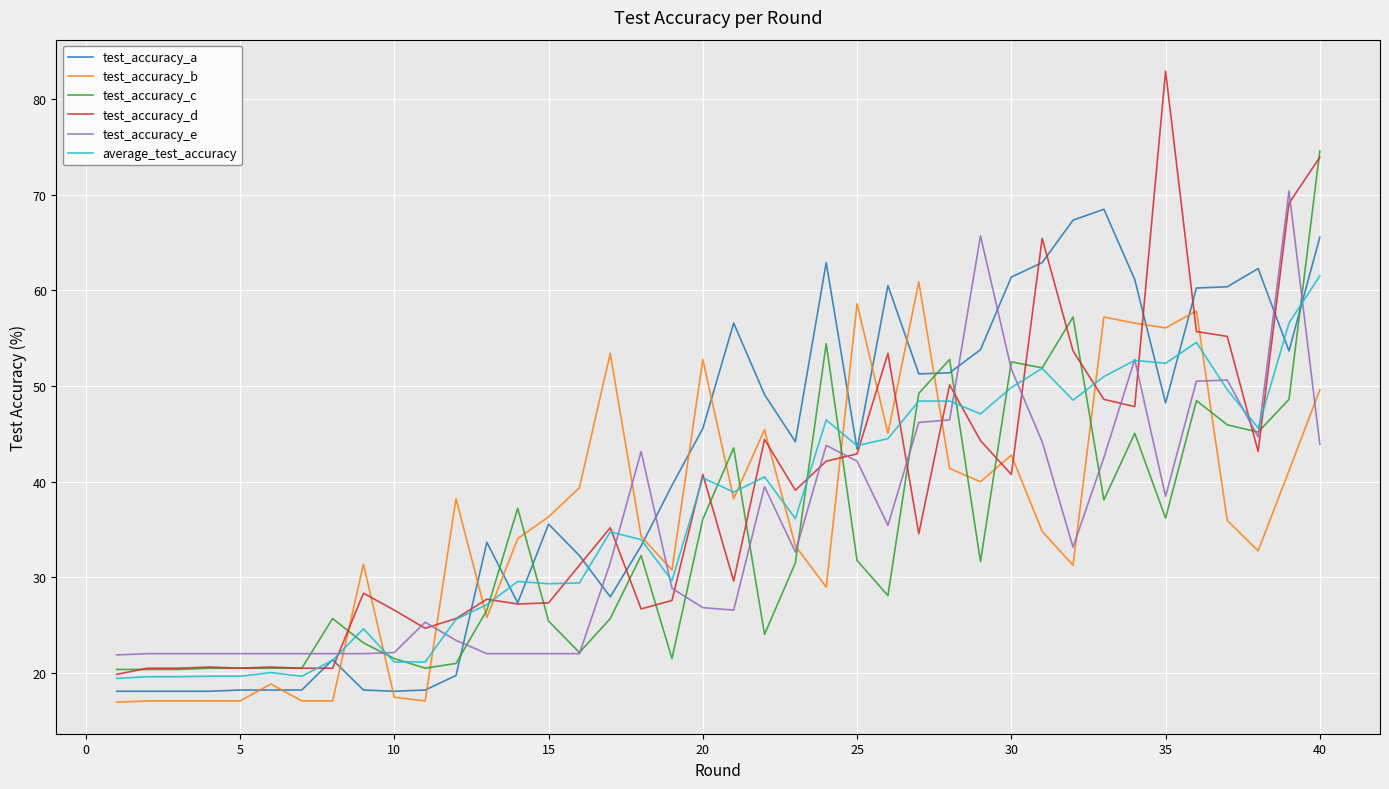

Which series has the largest range (max minus min)?

test_accuracy_d